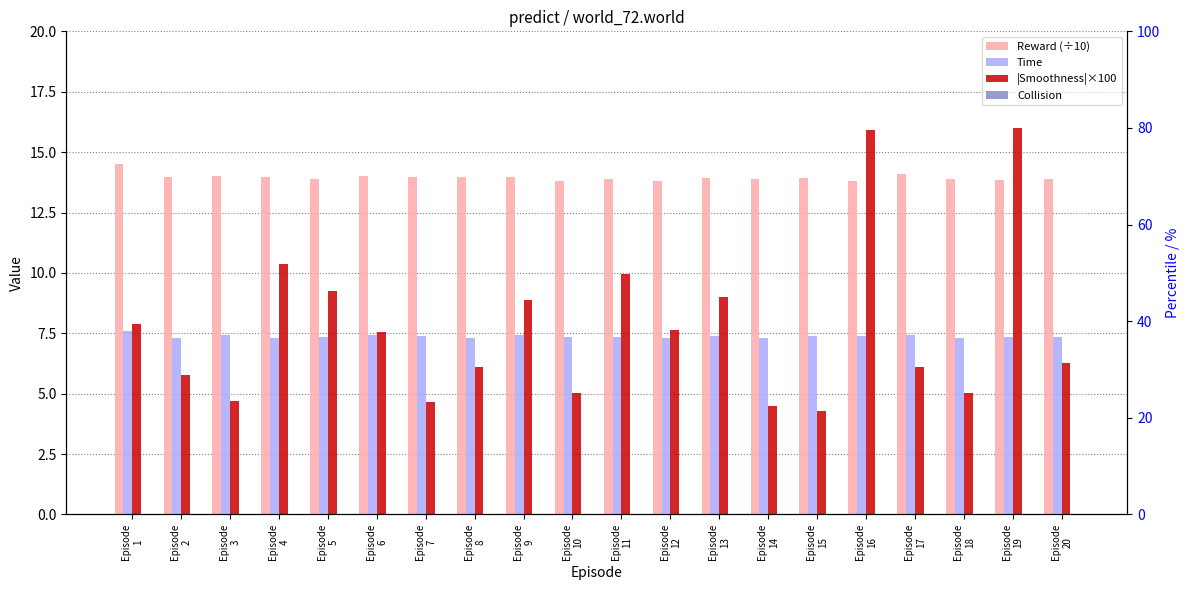

The Reward (÷10) series shows 8.5 at Episode
4. True or false?

False